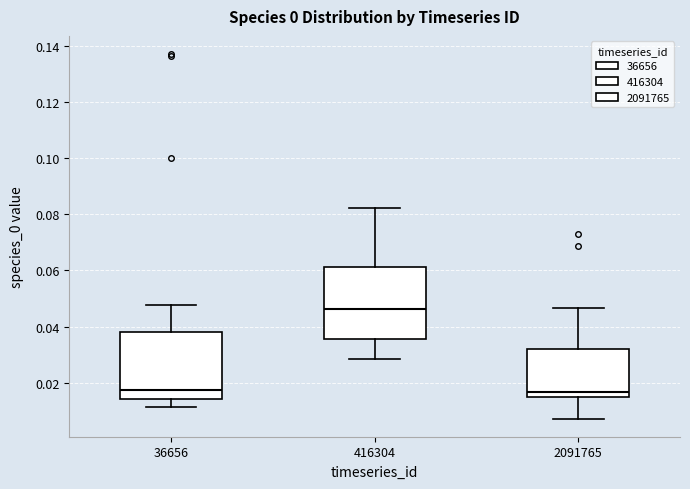

Which box's median line is the highest?

416304